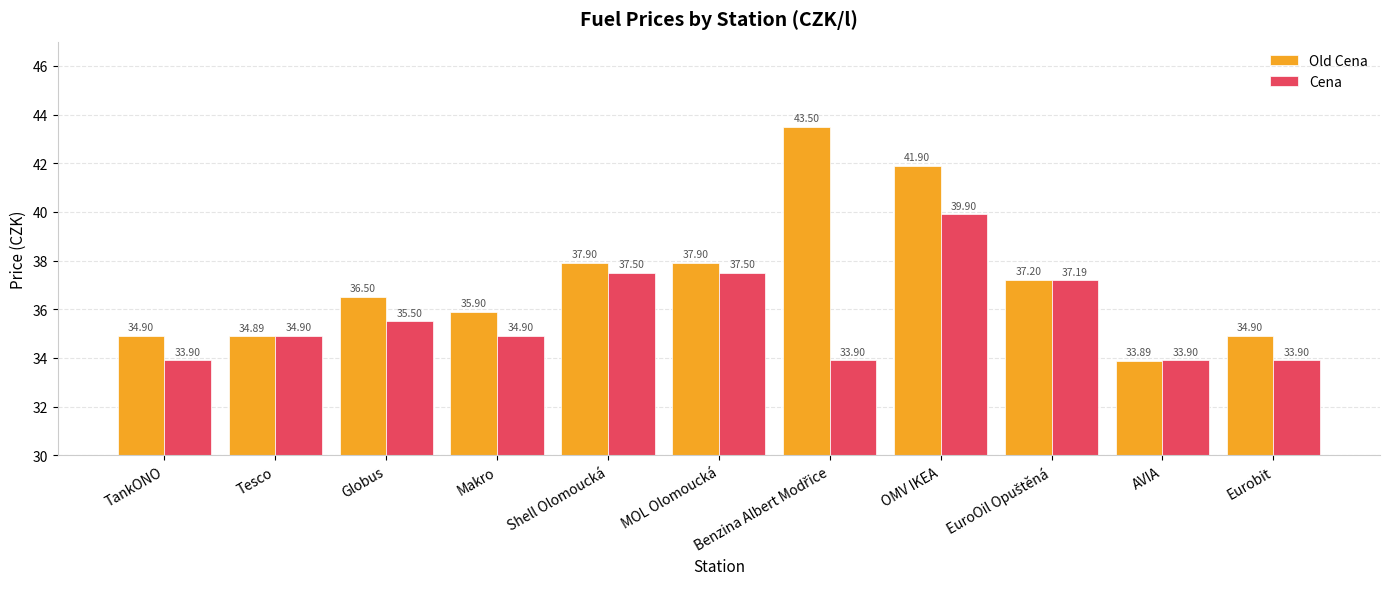

What are all the series names shown in the legend?

Old Cena, Cena